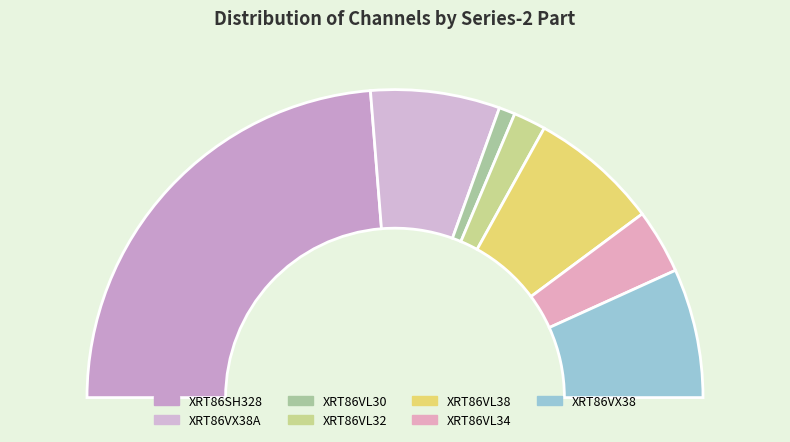

Combined, do XRT86VL38 and XRT86VL34 account for over 50%?

No